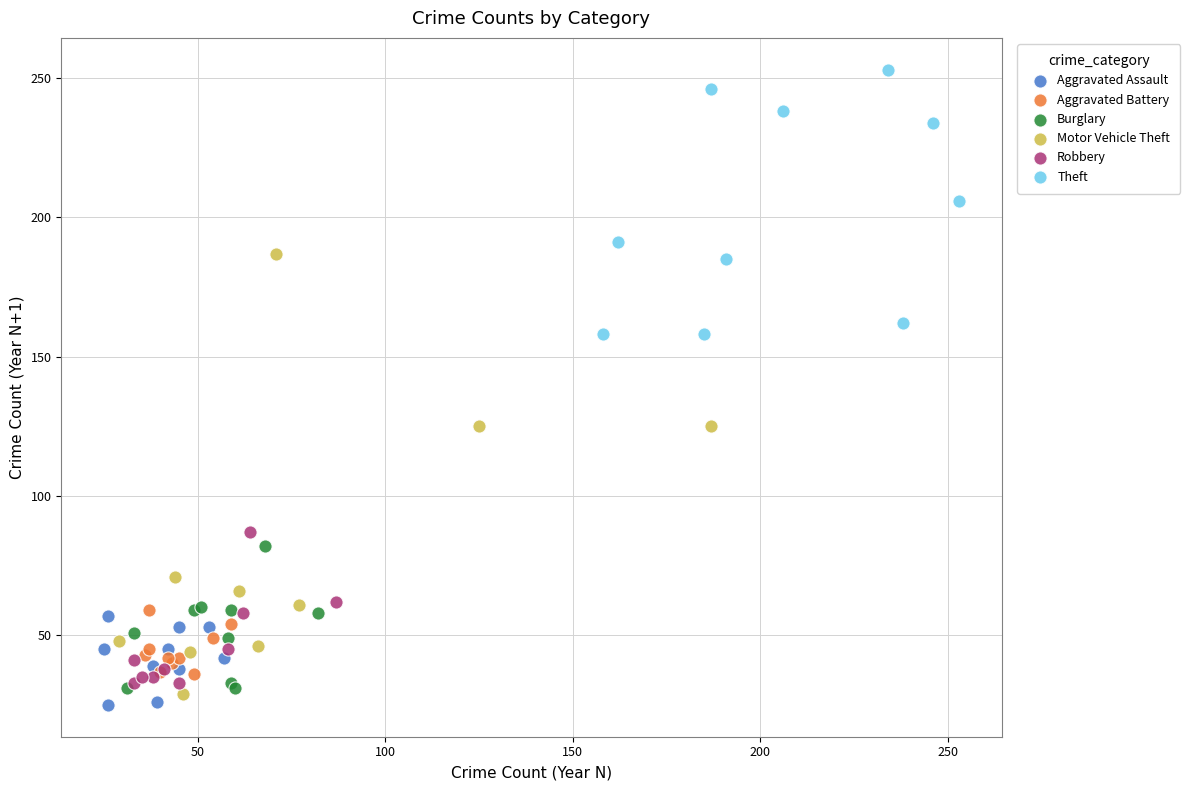

What are all the series names shown in the legend?

Aggravated Assault, Aggravated Battery, Burglary, Motor Vehicle Theft, Robbery, Theft